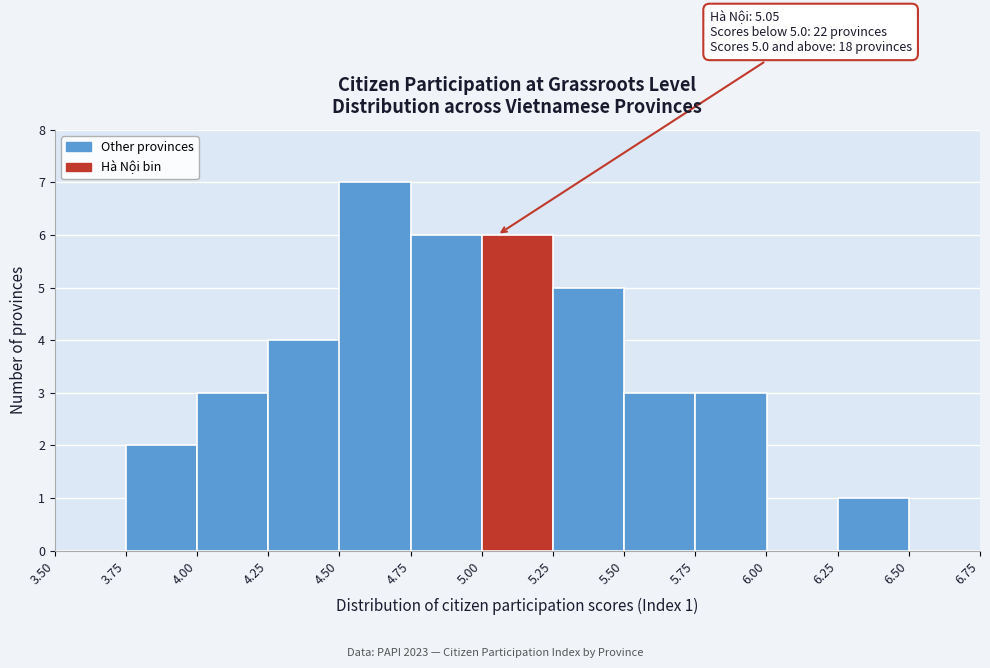

Over which range of the x-axis is the bar tallest?

4.50 to 4.75